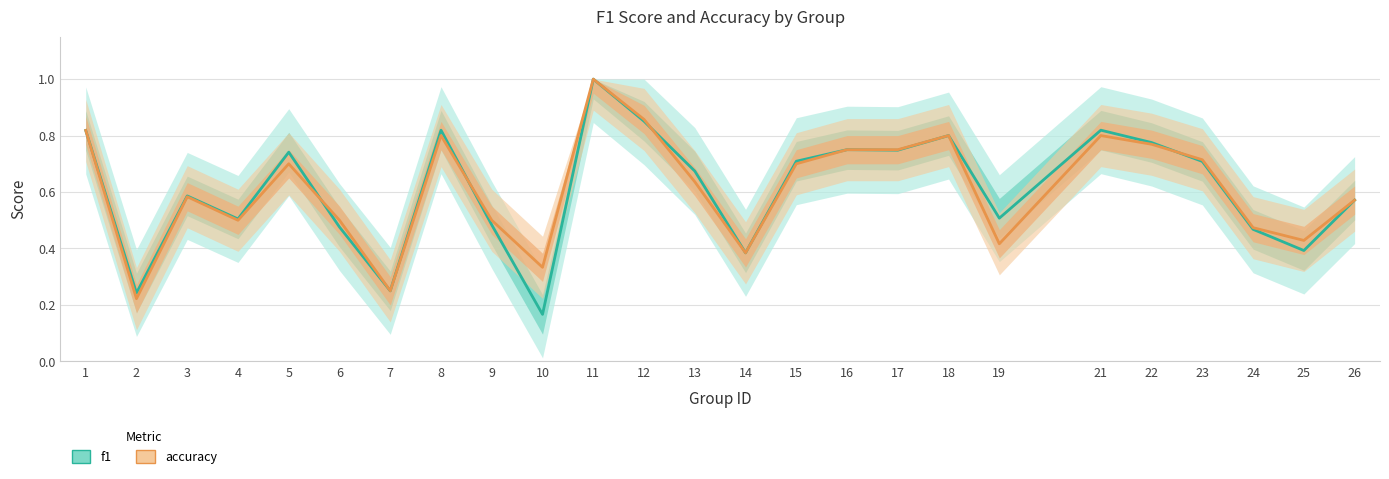

Reading right to left, extract all data points from this chart.

f1: 26=0.6	25=0.4	24=0.5	23=0.7	22=0.8	21=0.8	19=0.5	18=0.8	17=0.7	16=0.8	15=0.7	14=0.4	13=0.7	12=0.9	11=1.0	10=0.2	9=0.5	8=0.8	7=0.2	6=0.5	5=0.7	4=0.5	3=0.6	2=0.2	1=0.8
accuracy: 26=0.6	25=0.4	24=0.5	23=0.7	22=0.8	21=0.8	19=0.4	18=0.8	17=0.8	16=0.8	15=0.7	14=0.4	13=0.6	12=0.9	11=1.0	10=0.3	9=0.5	8=0.8	7=0.2	6=0.5	5=0.7	4=0.5	3=0.6	2=0.2	1=0.8